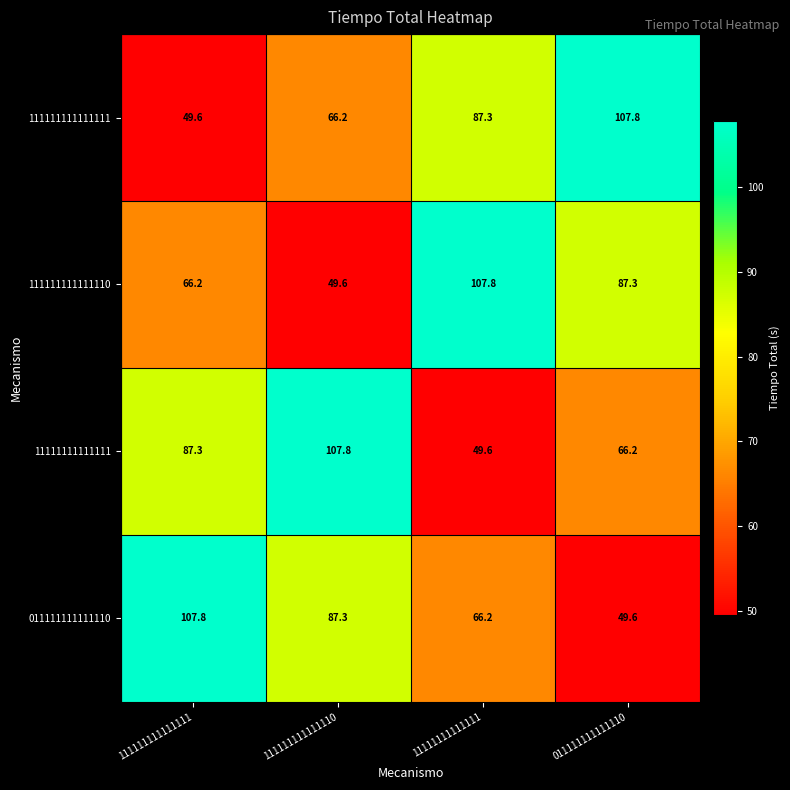

At 011111111111110, list the series in order from smallest to largest.

011111111111110, 11111111111111, 111111111111110, 111111111111111